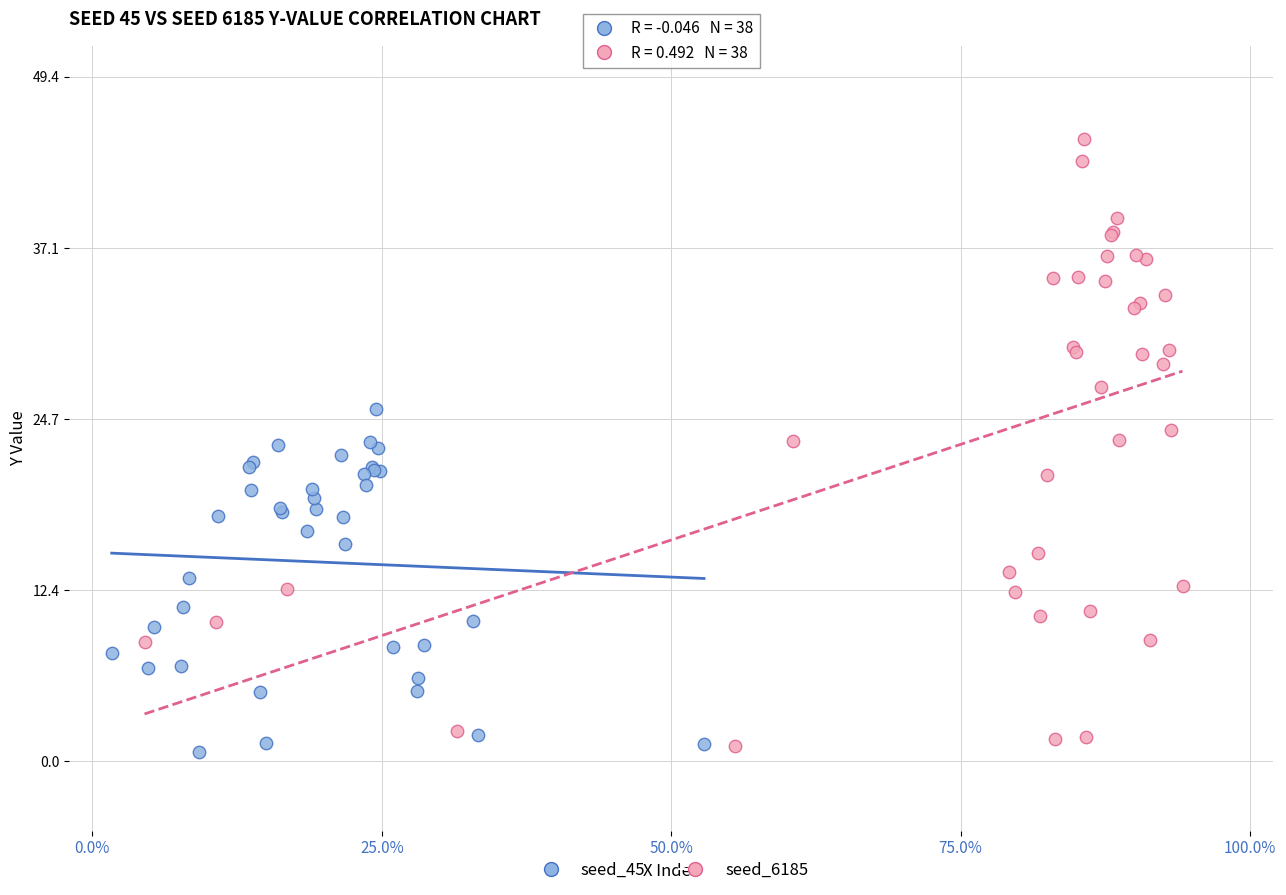

Which series has the widest spread of Y values?

seed_6185